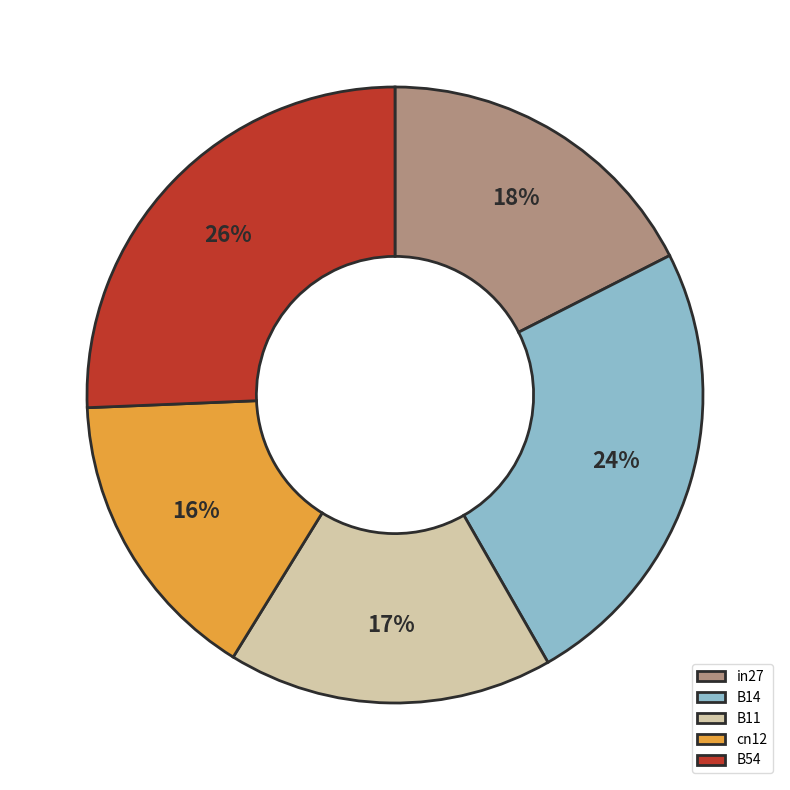

Do B54 and in27 together represent more than half of the pie?

No